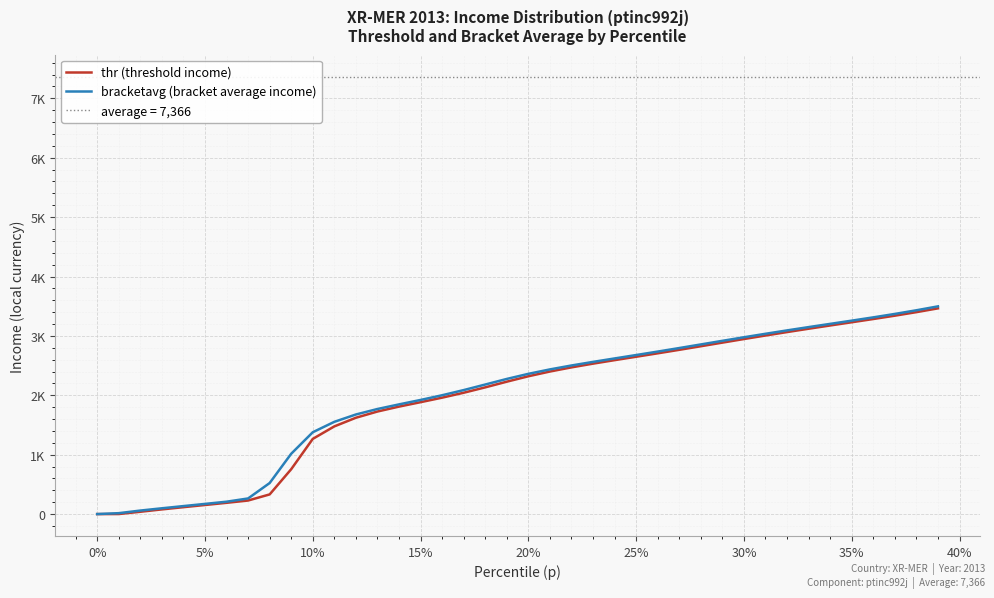

What is the difference between the maximum and minimum values in the bracketavg (bracket average income) series?

3497.2